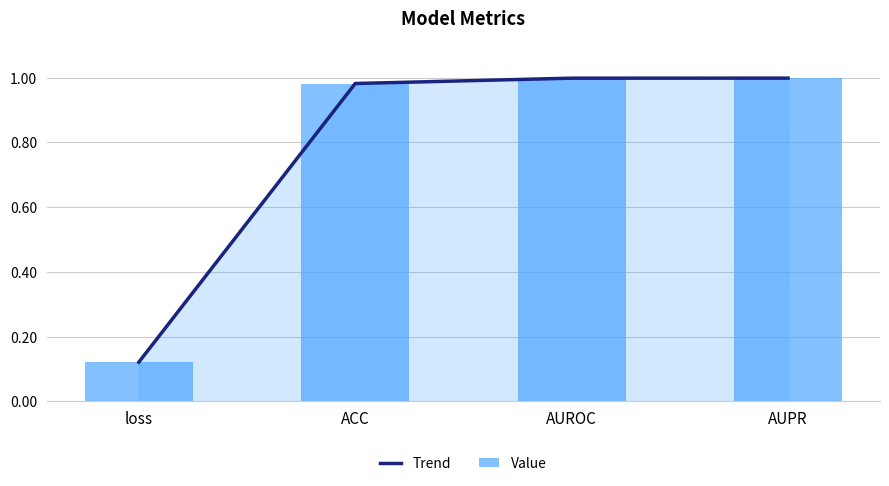

The value of Value at AUPR is 1.0. True or false?

True